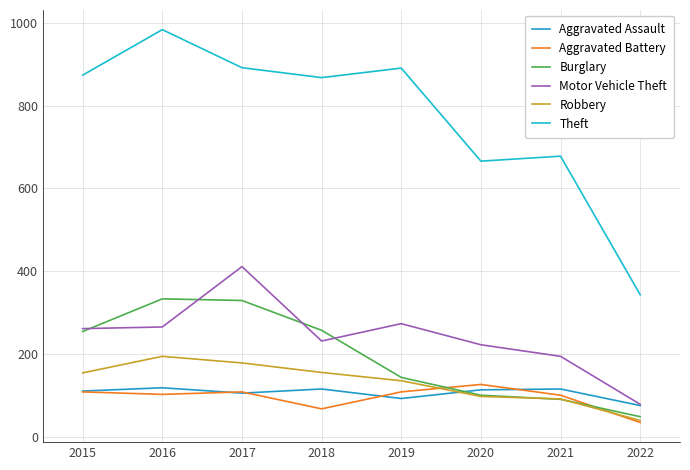

At which category is the sum across all series the highest?

2017